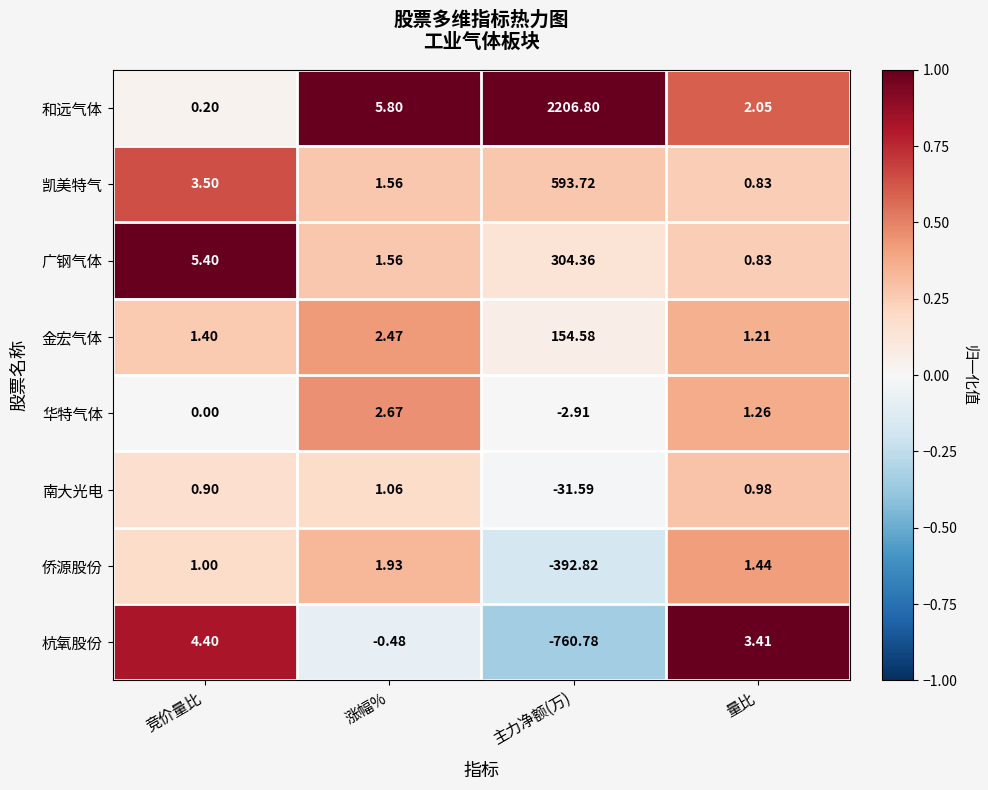

Which category has the highest value across all series?

主力净额(万)